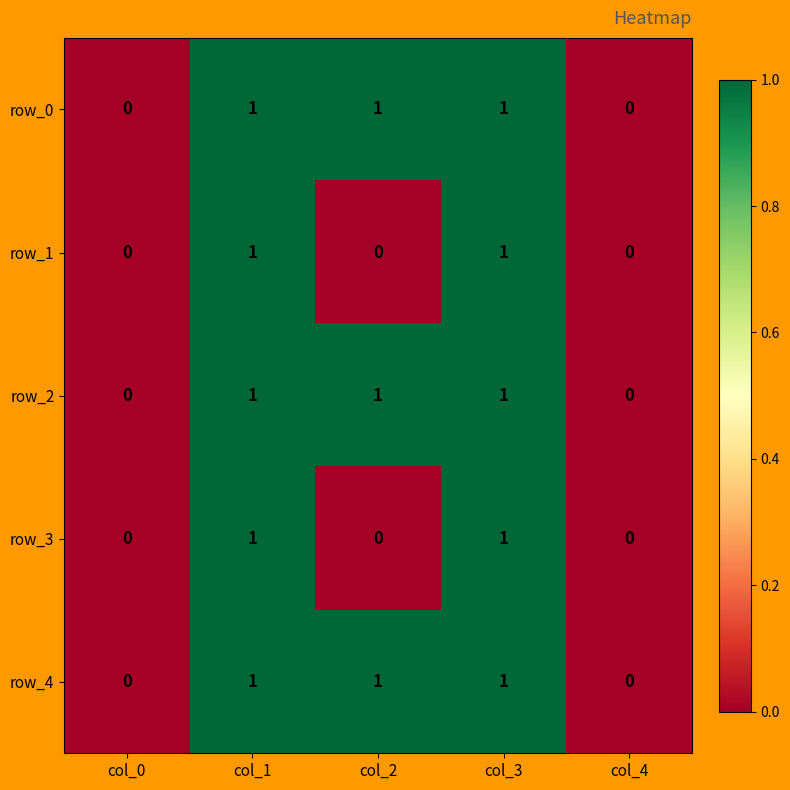

What is the average value of the row_2 series?

1